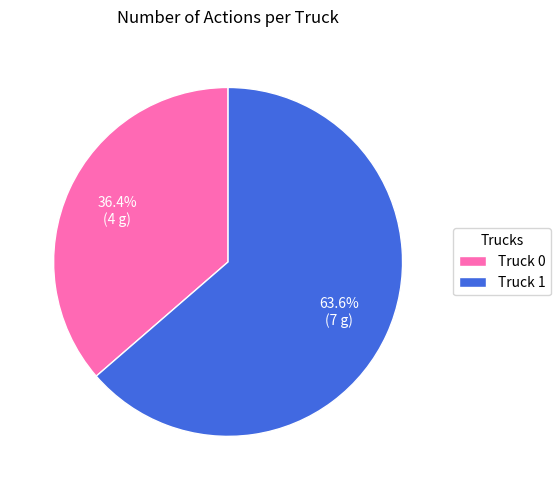

Is it true that Truck 1 is 57% of the pie?

False